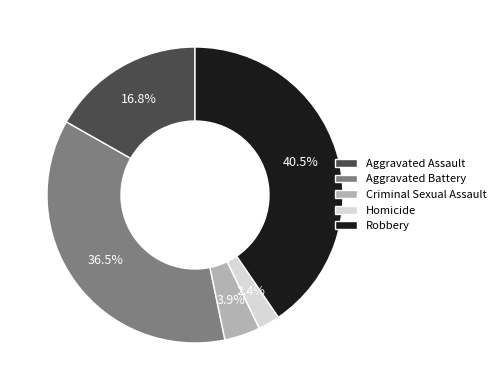

Which slice is the smallest?

Homicide